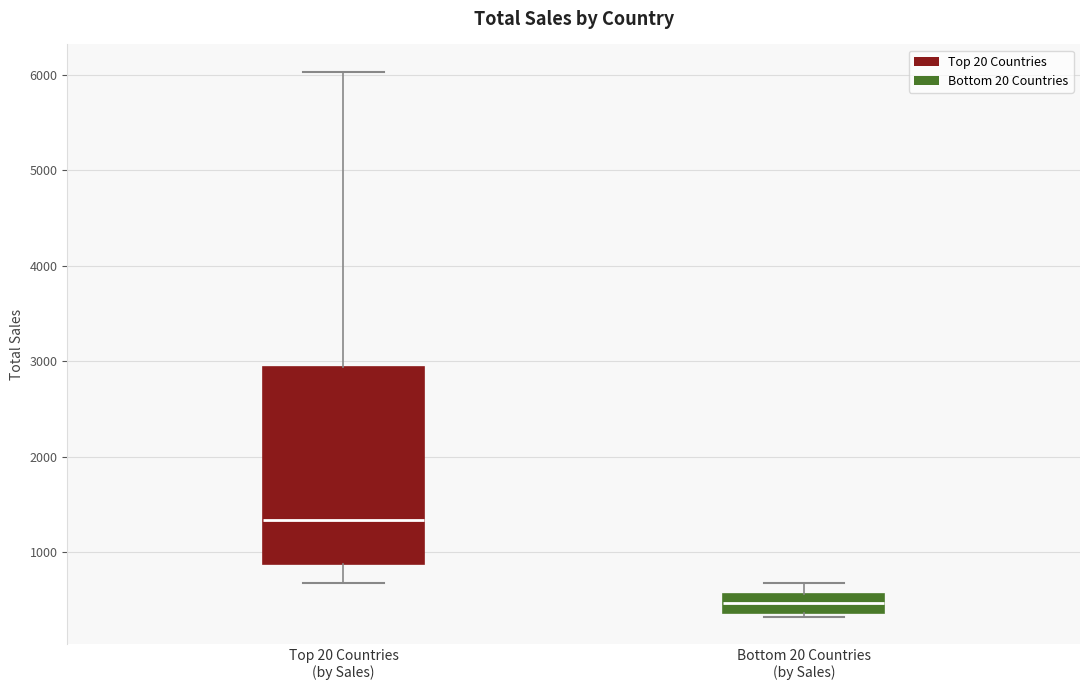

Which box's median line is the lowest?

Bottom 20 Countries (by Sales)